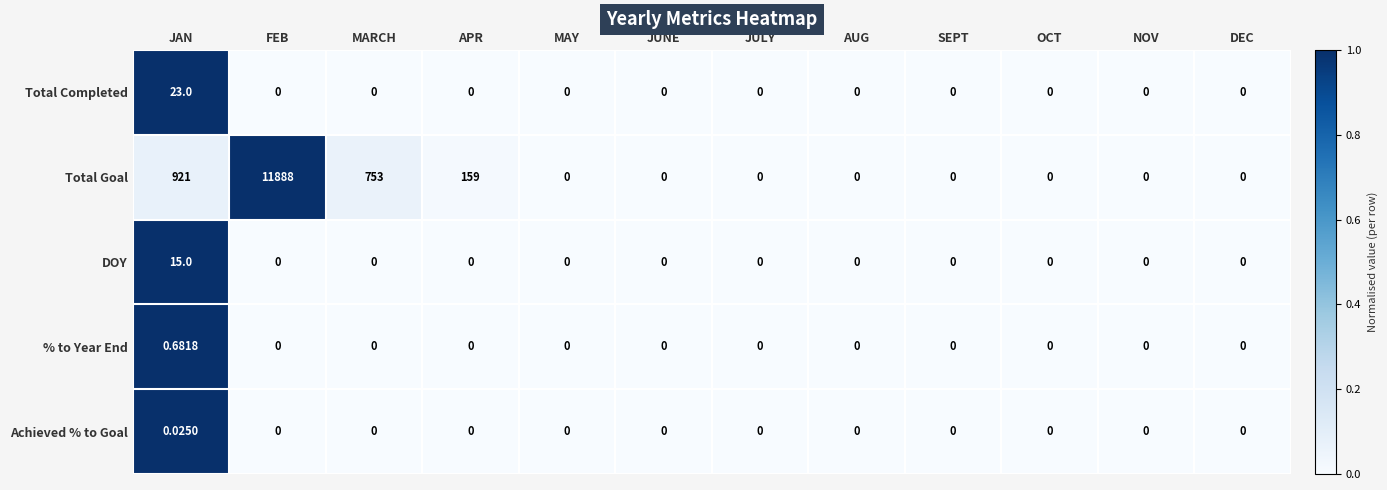

At which category is the sum across all series the highest?

FEB